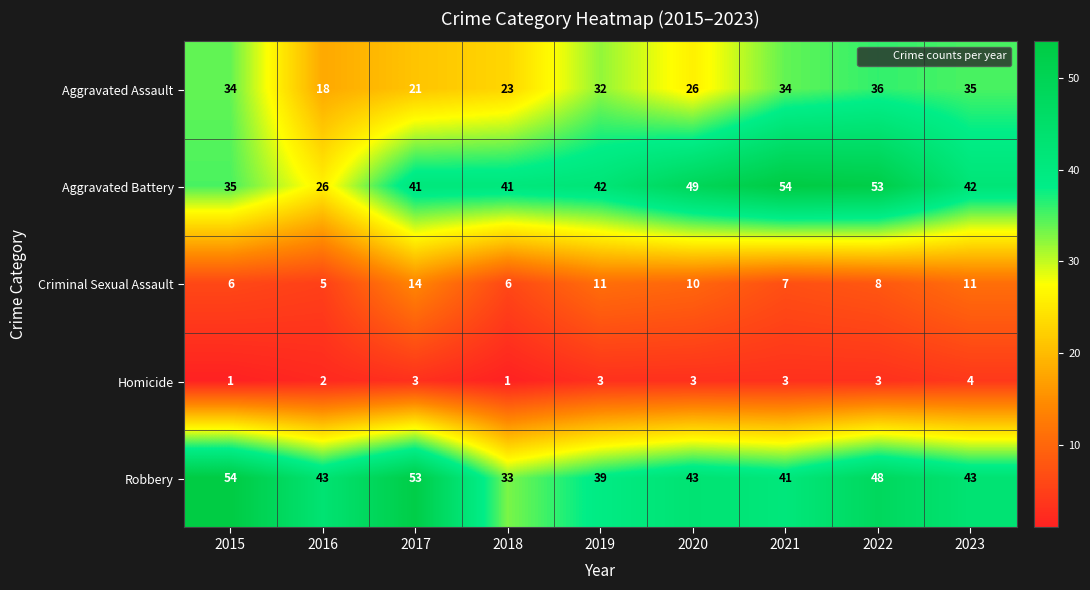

Is it true that Robbery equals 43 at 2020?

True